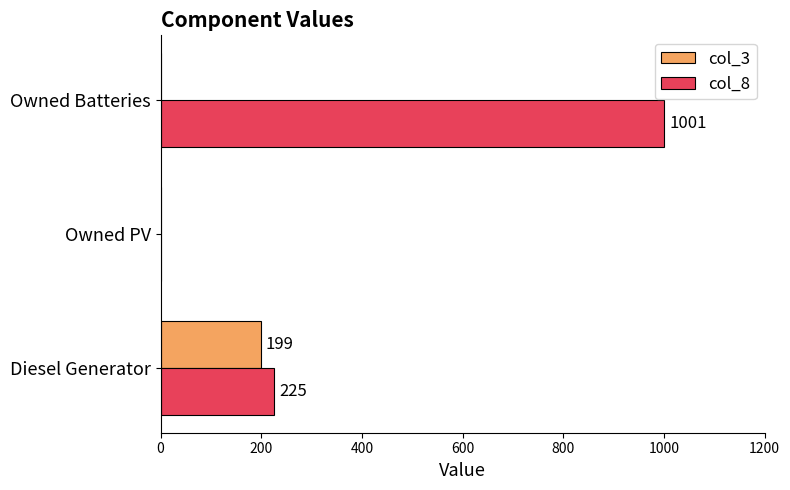

Which series changed the most between Owned PV and Owned Batteries?

col_8